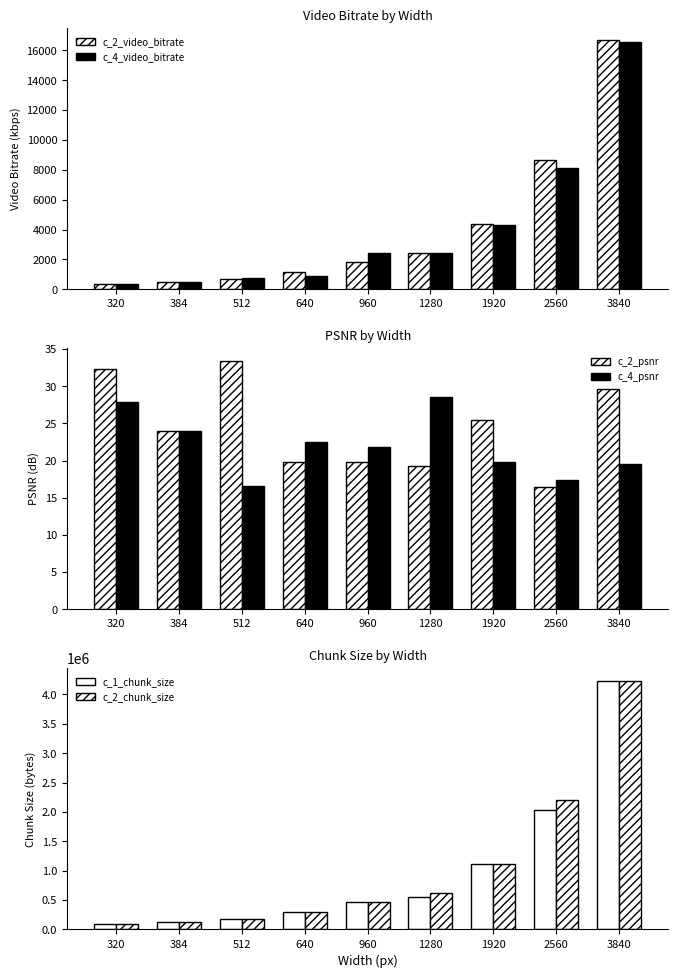

How many distinct data groups are displayed?

6